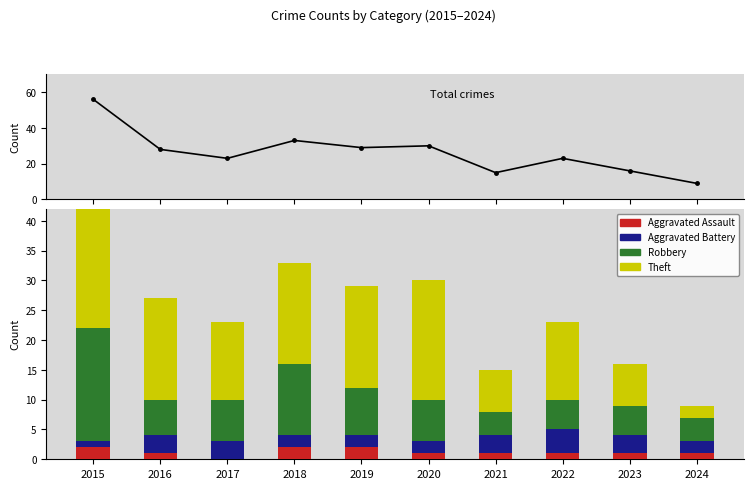

What is the value of the Total bar at the 1st from the left?

56